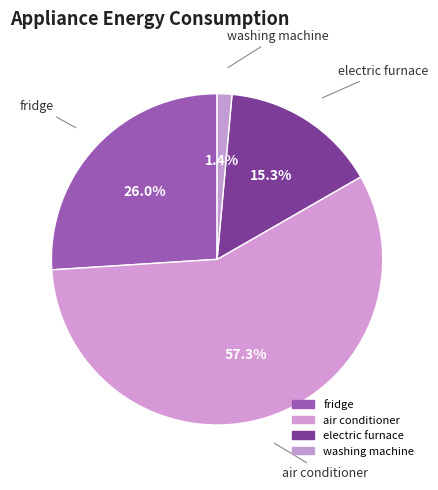

How many segments does this pie chart have?

4